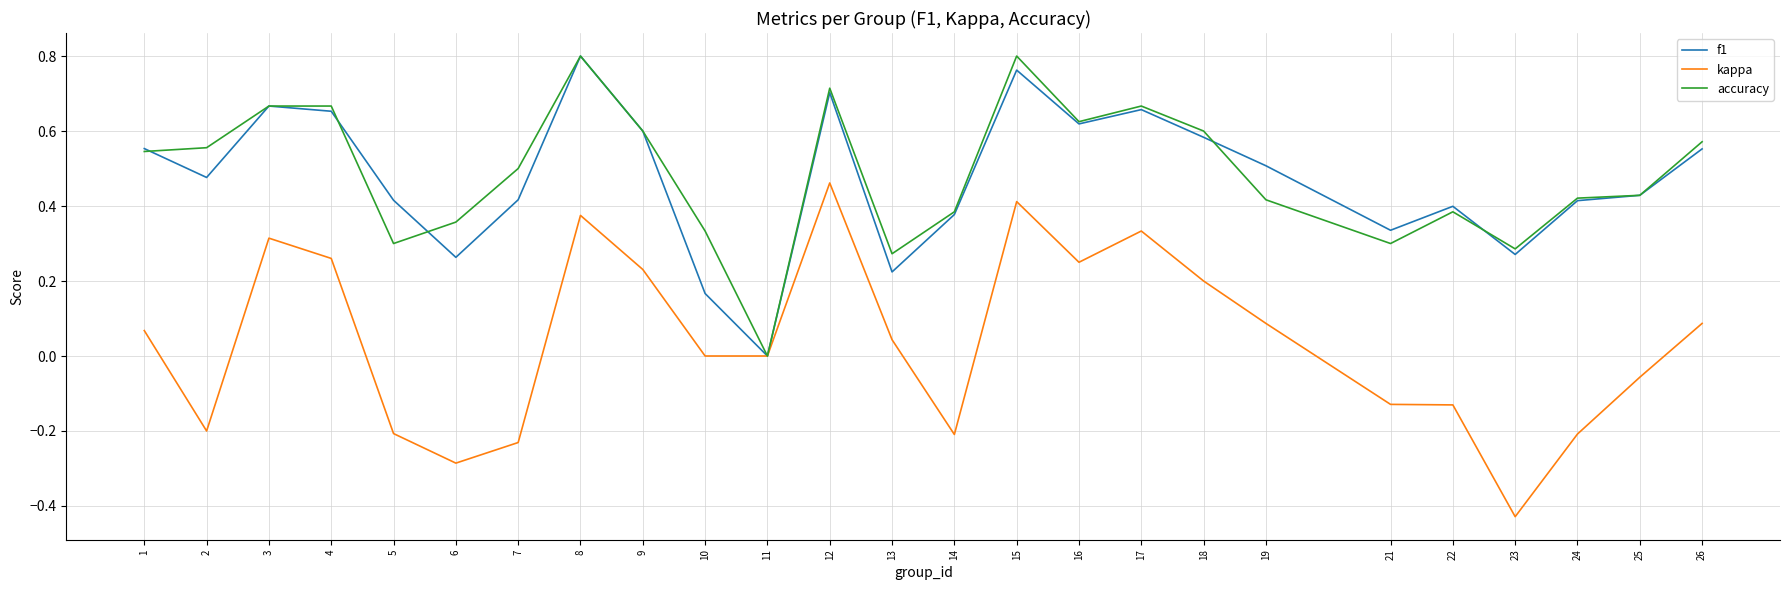

Is the value of accuracy at 13 greater than the value of f1 at 10?

Yes